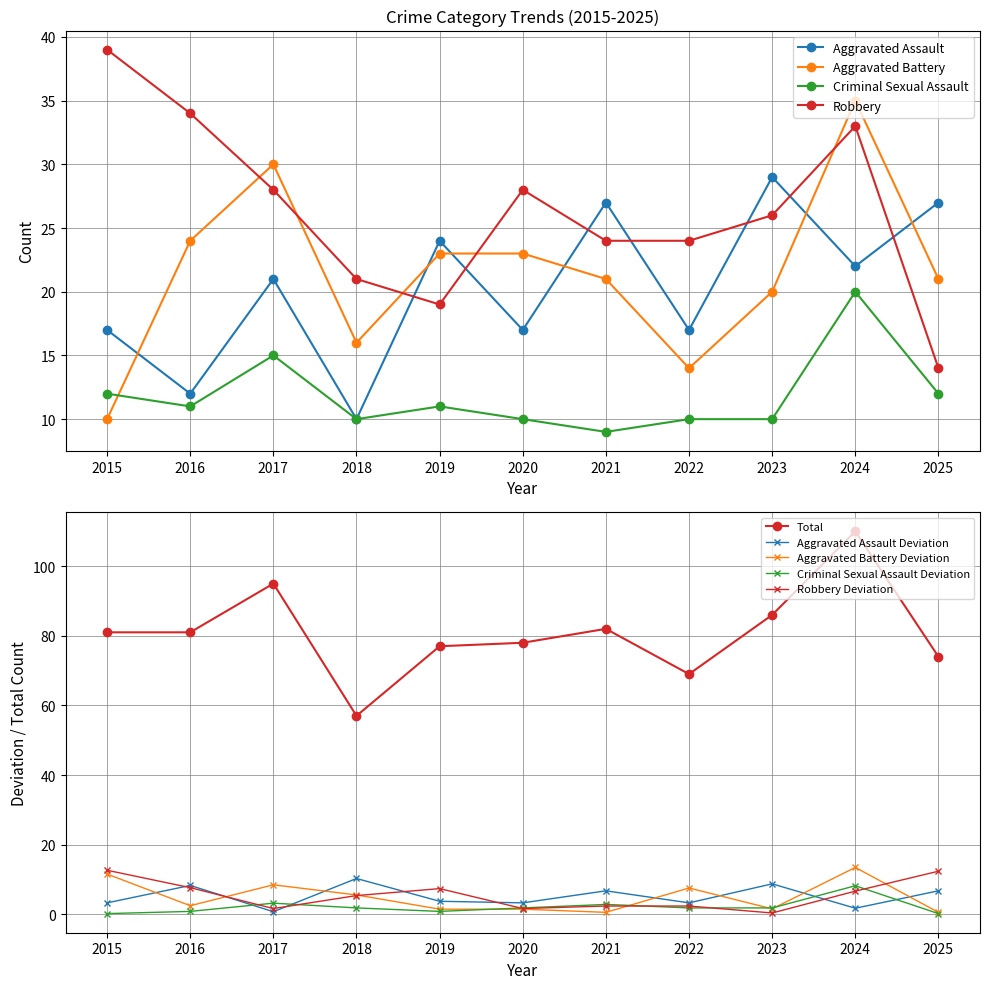

In Aggravated Assault, how many points are lower than both neighbors (excluding endpoints)?

5